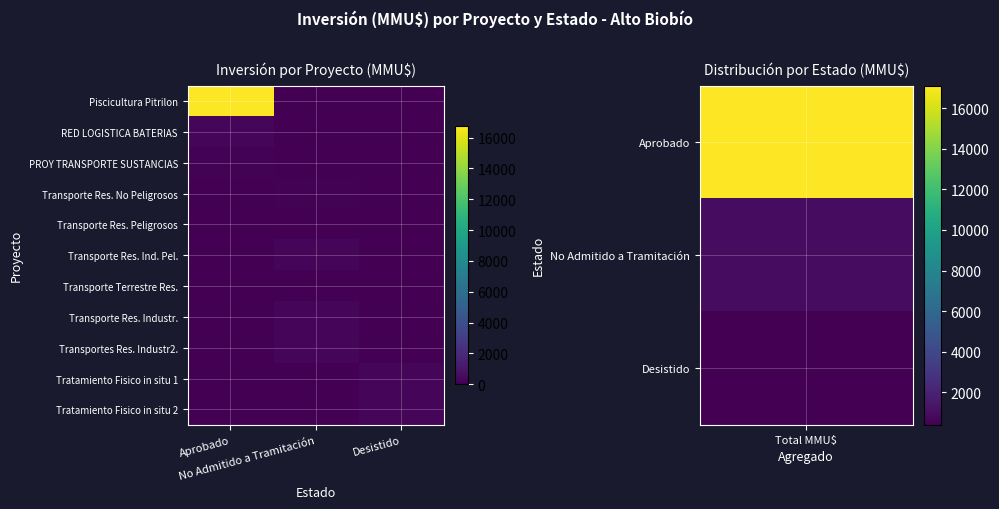

At which category does the chart reach its minimum across all series?

No Admitido a Tramitación